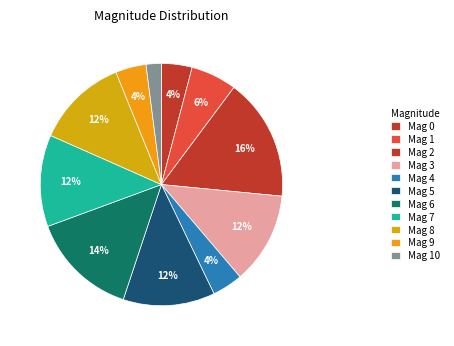

Count the number of slices in the pie.

11